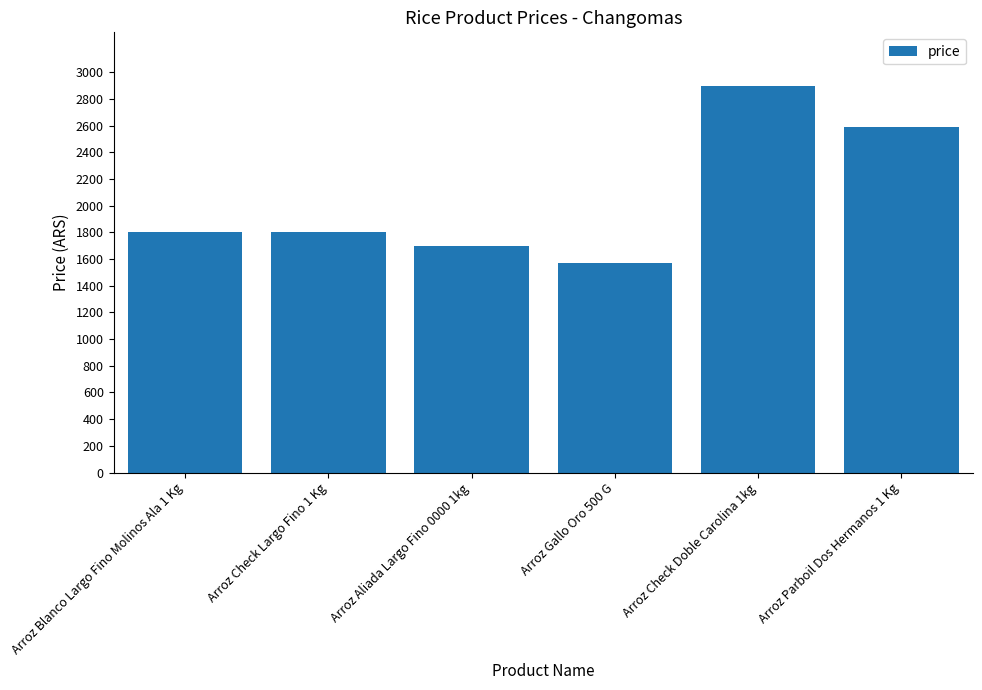

What is the value of the 4th bar from the left?

1570